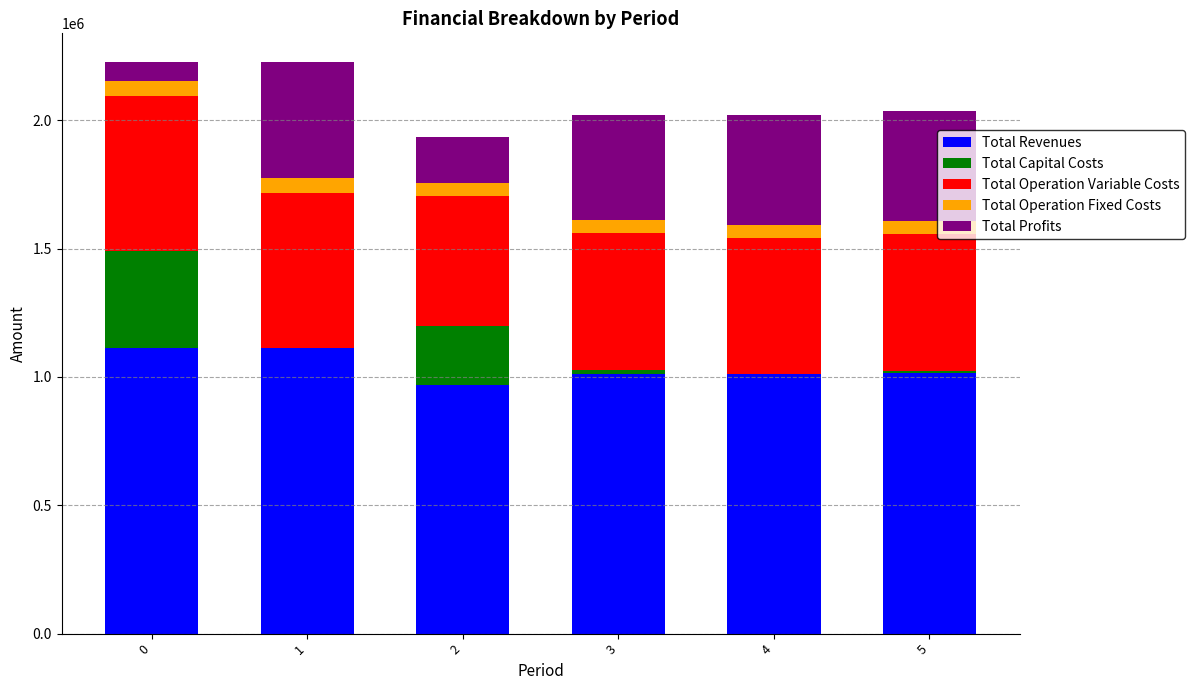

What is the maximum value for Total Revenues?

1113413.1